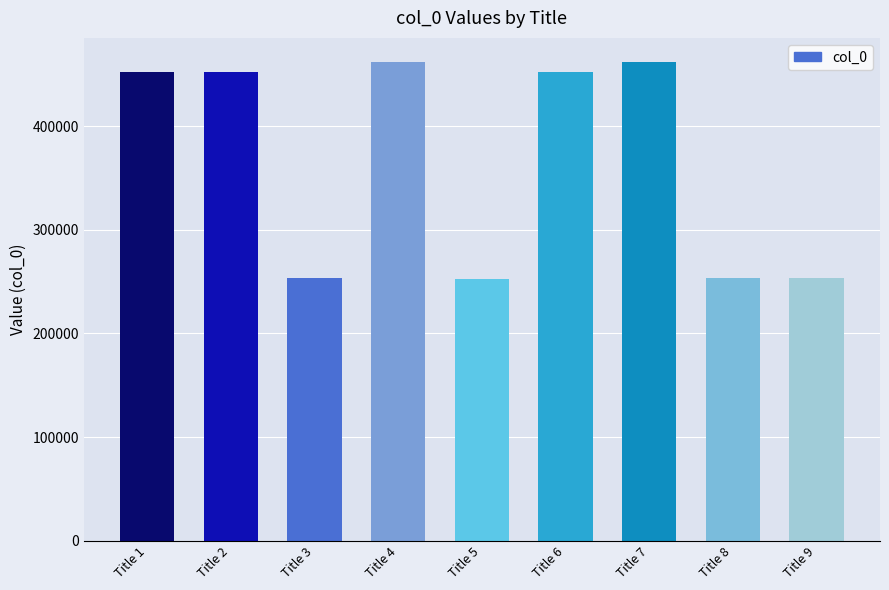

What is the ratio of the value at Title 4 to the value at Title 6?

1.0